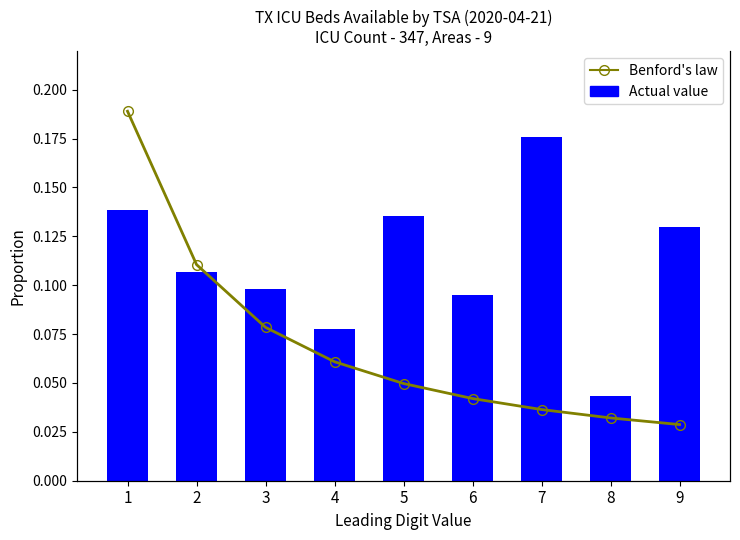

Is the value of Actual value at 6 greater than the value of Benford's law at 5?

Yes